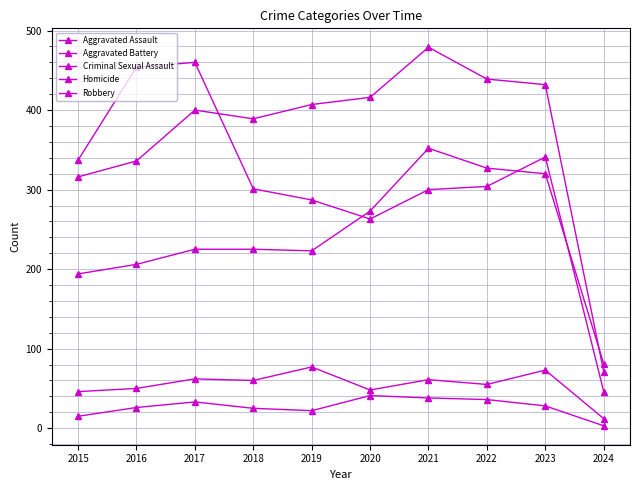

List the series in order of their peak value, lowest first.

Homicide, Criminal Sexual Assault, Aggravated Assault, Robbery, Aggravated Battery